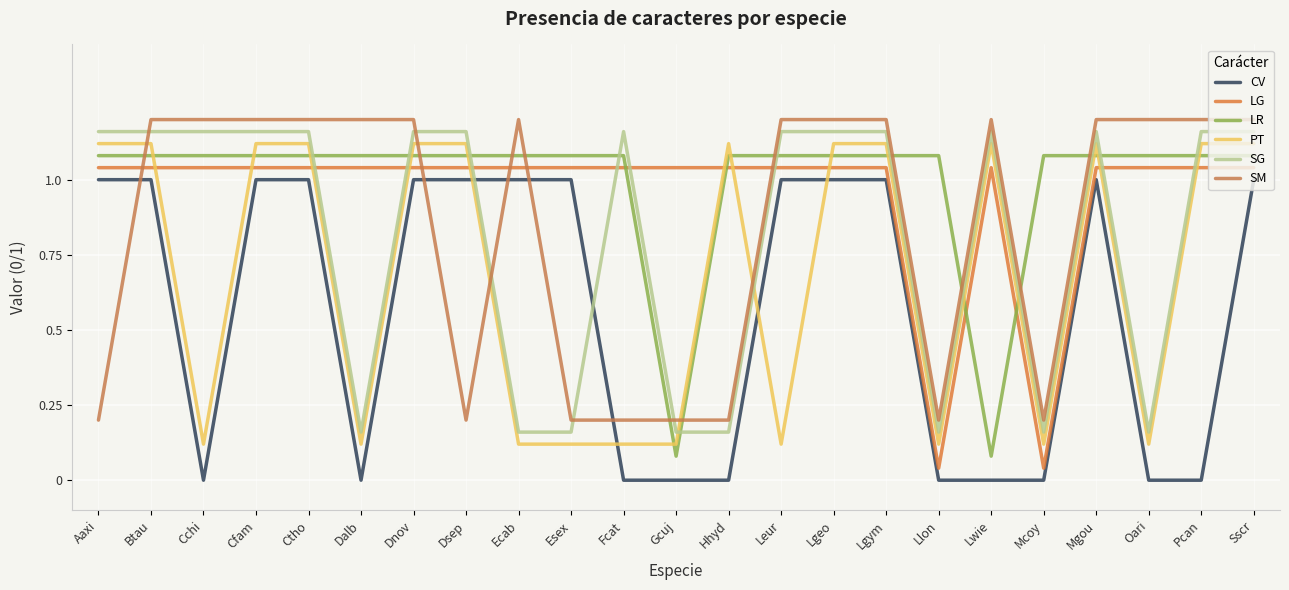

True or false: LR and CV cross at least once.

False